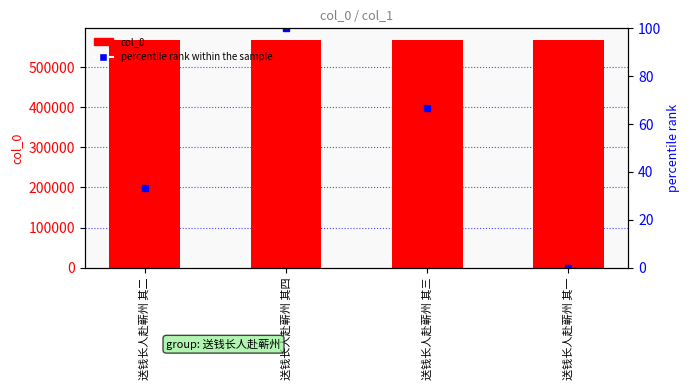

What is the maximum value for percentile rank within the sample?

100.0